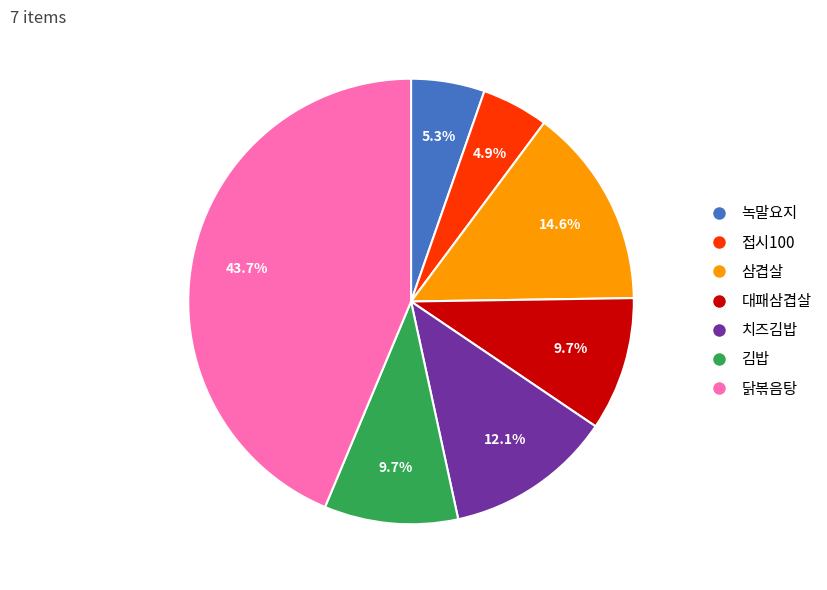

Which has a higher value, 치즈김밥 or 삼겹살?

삼겹살